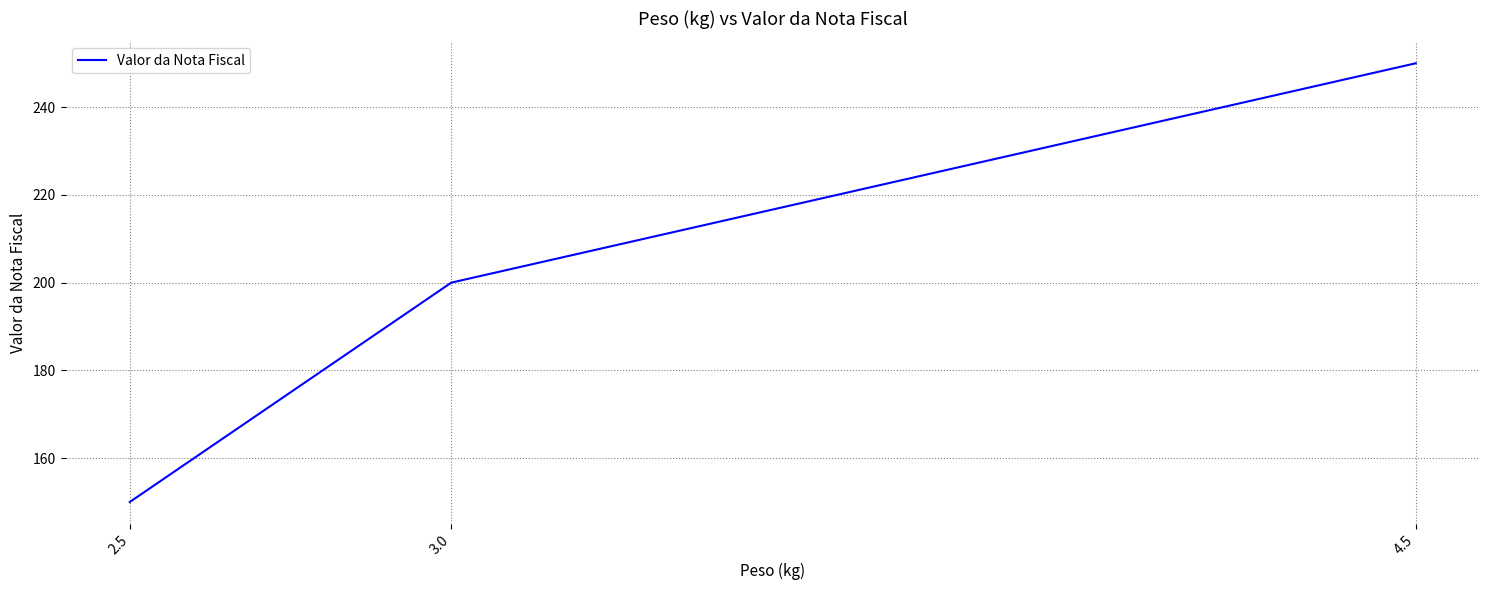

What is the greatest value displayed?

250